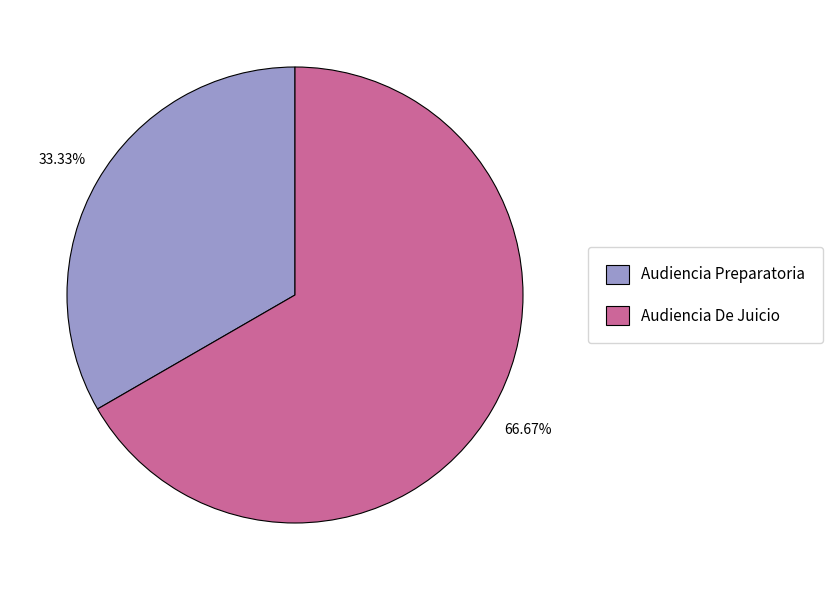

Does Audiencia Preparatoria account for over 50% of the chart?

No